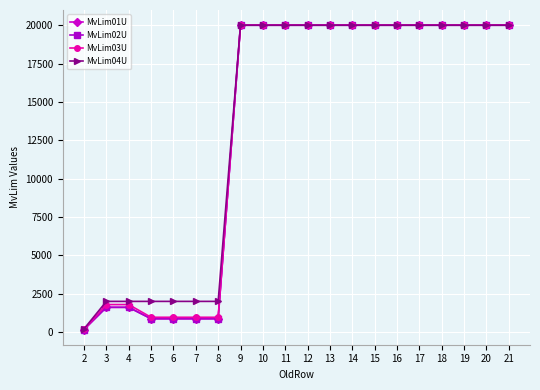

What is the sum of the MvLim03U values at 18 and 15?

40000.0